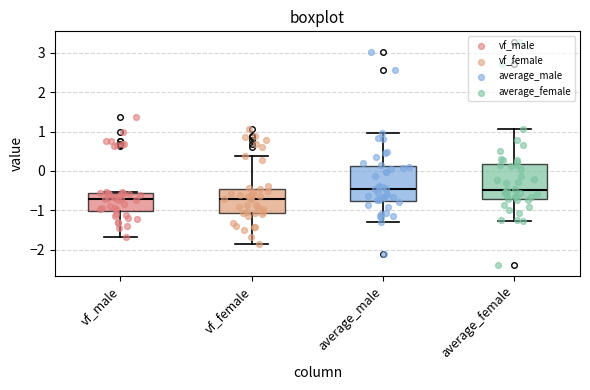

Where does the median line of the box for vf_female sit on the y-axis? The values are not printed on the chart, so give them approximately, as read against the axis.

-0.7